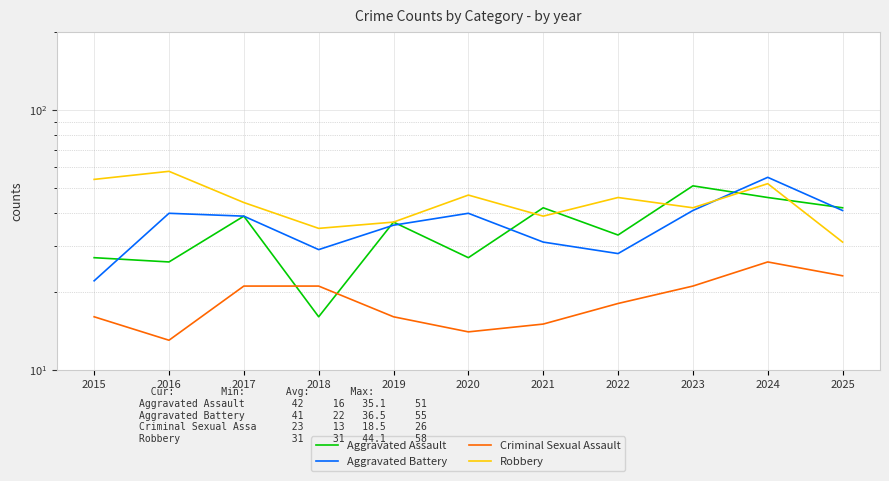

Where does the Robbery series first go above 44?

2015